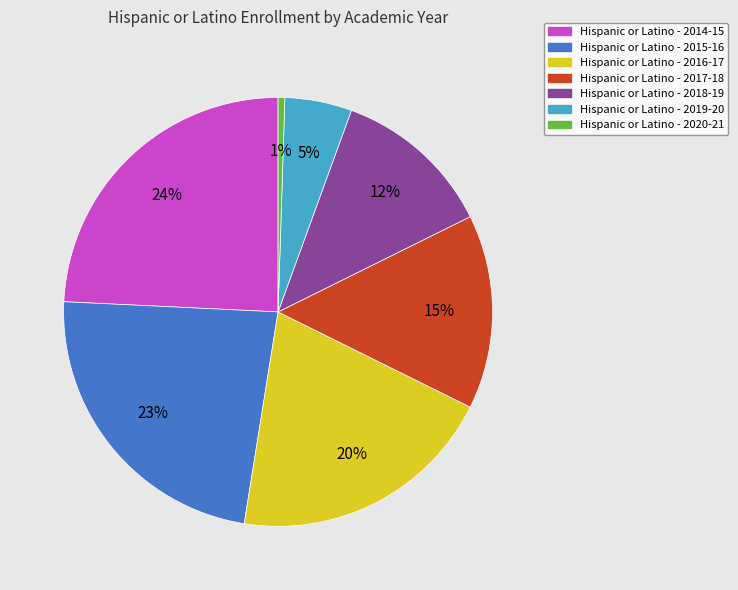

Does any single category account for the majority?

No